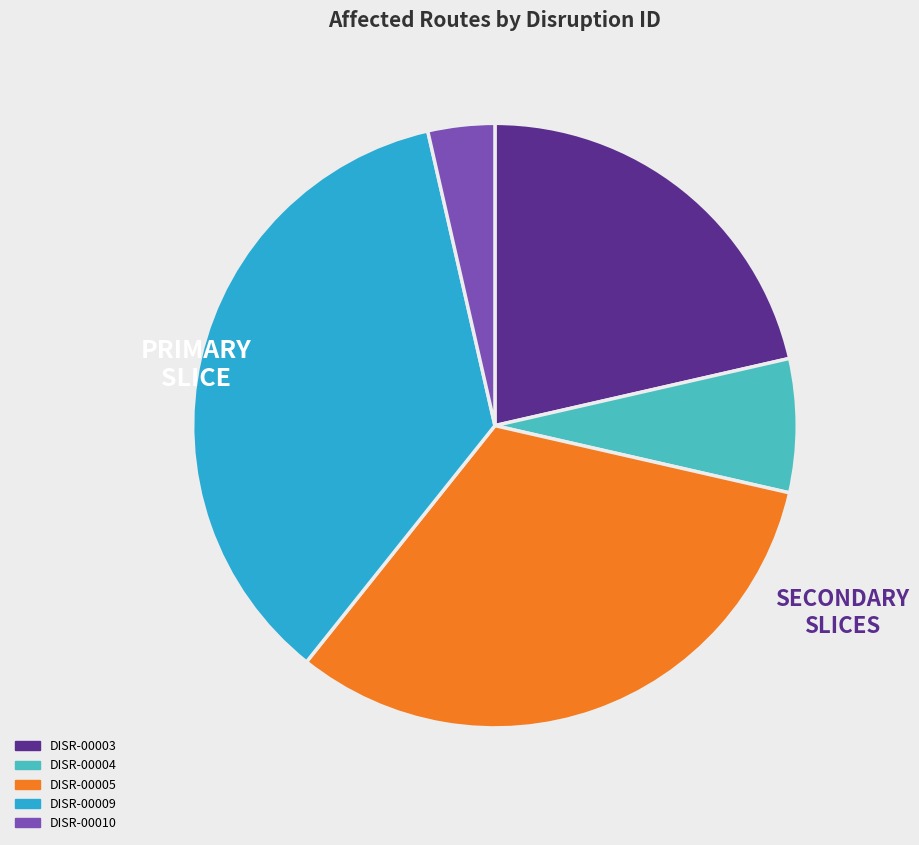

How many slices are in this pie chart?

5